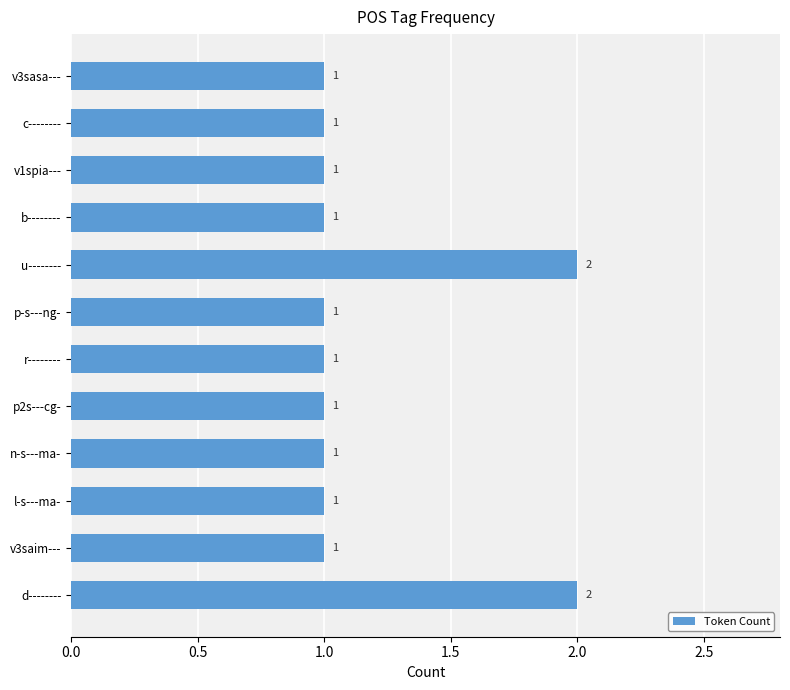

What is the sum of all values?

14